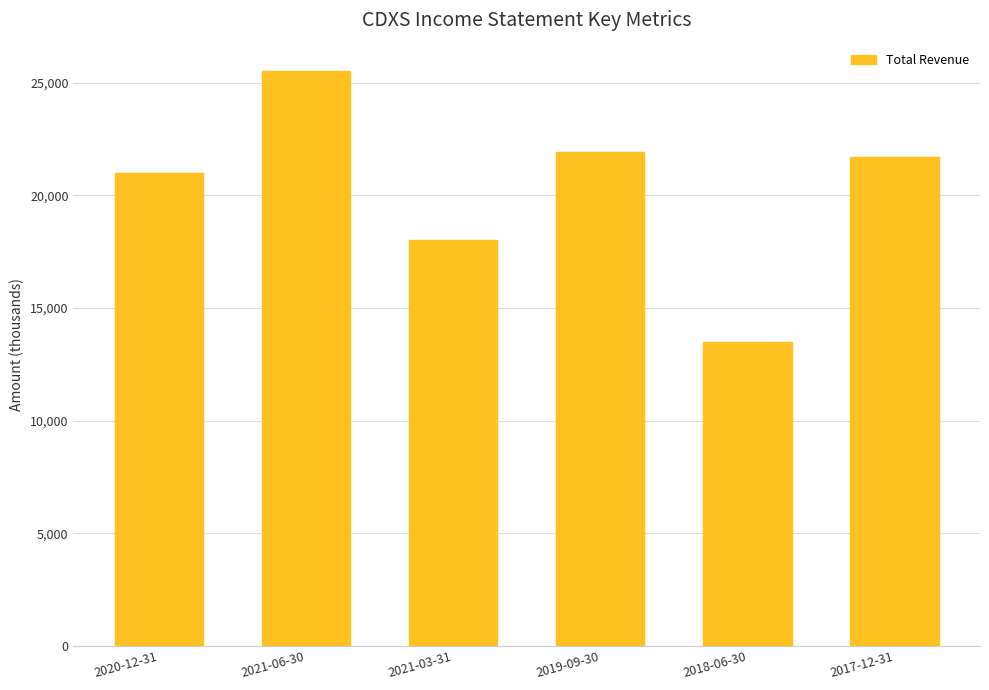

The value at 2019-09-30 is 4803. True or false?

False